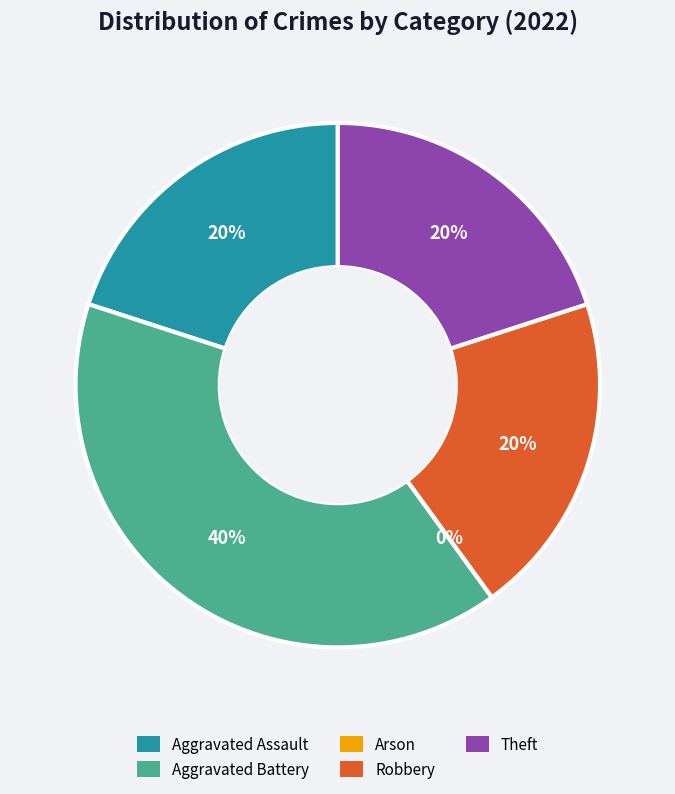

True or false: Robbery accounts for 29% of the total.

False